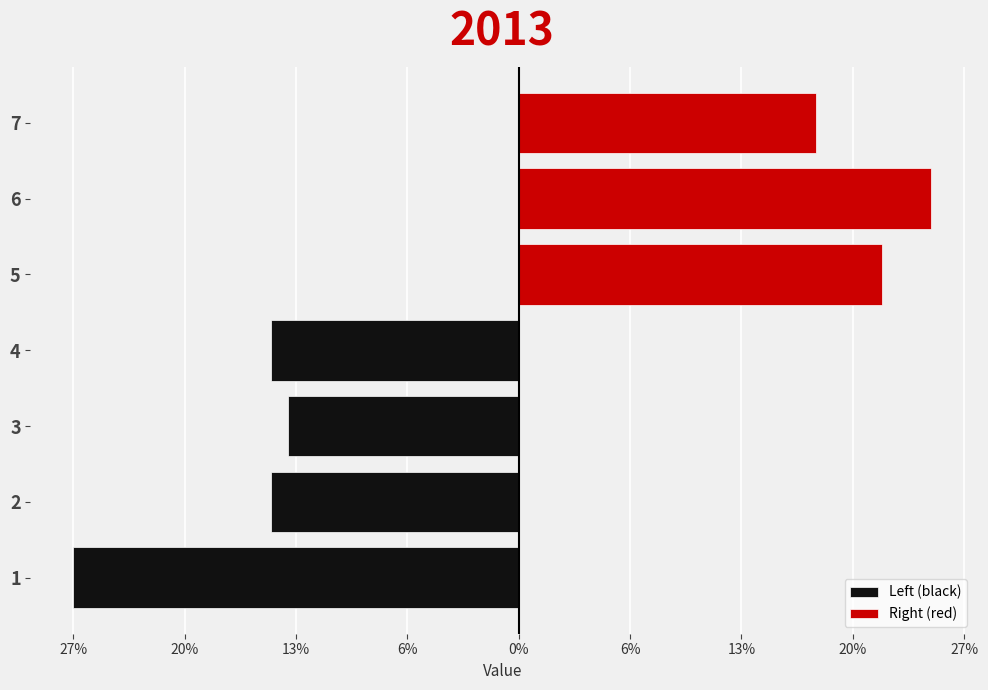

How many data points in Left (black) are above -14?

3